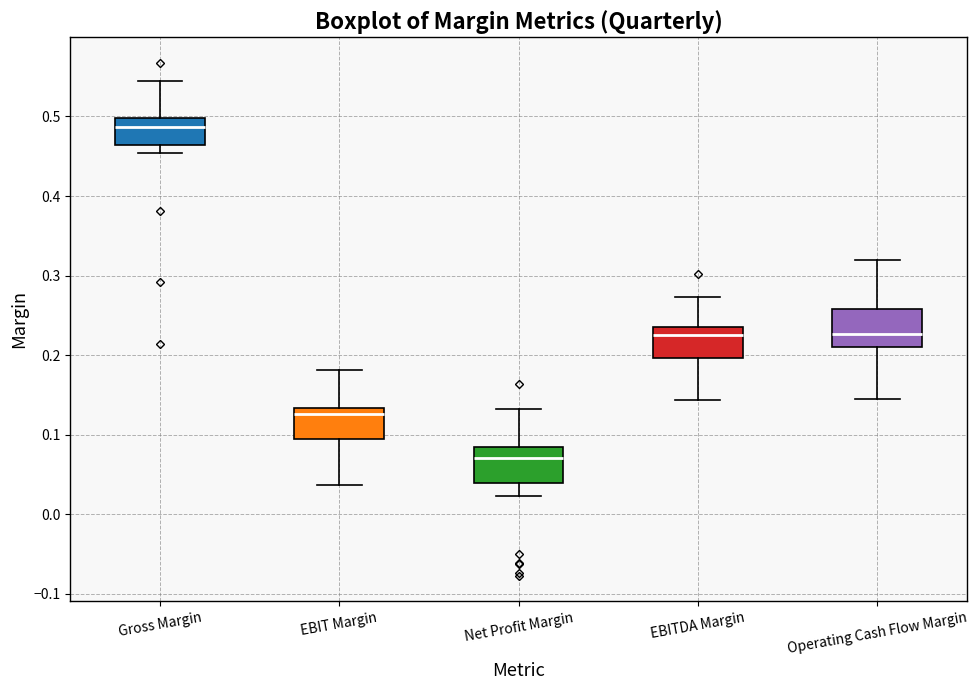

Where does the median line of the box for EBITDA Margin sit on the y-axis? The values are not printed on the chart, so give them approximately, as read against the axis.

0.23